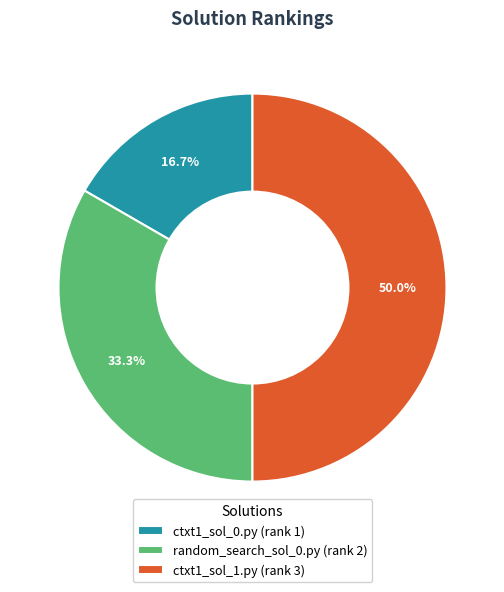

Rank the categories by value from lowest to highest.

ctxt1_sol_0.py, random_search_sol_0.py, ctxt1_sol_1.py